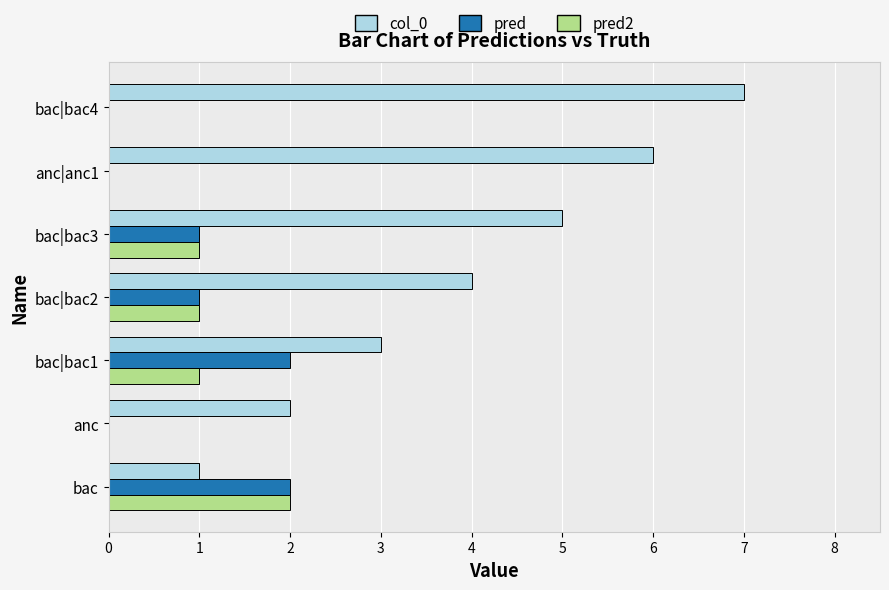

What is the sum of all pred values?

6